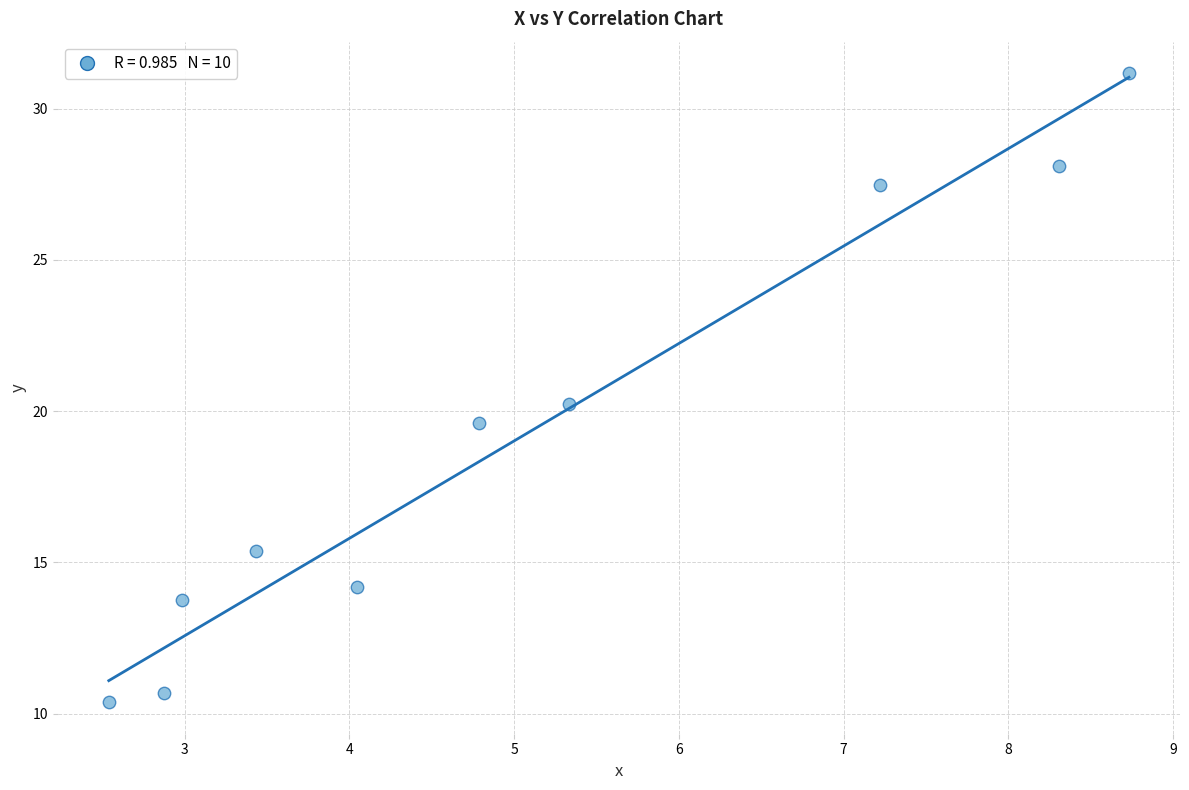

What is the average X value?

5.0